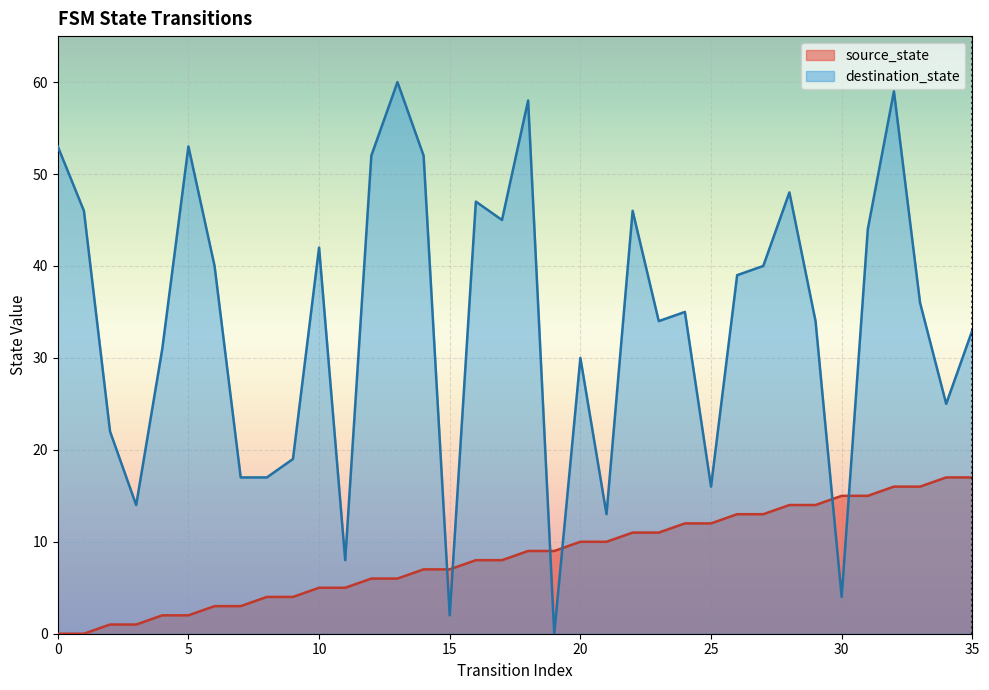

At which label is source_state closest to 8?

16